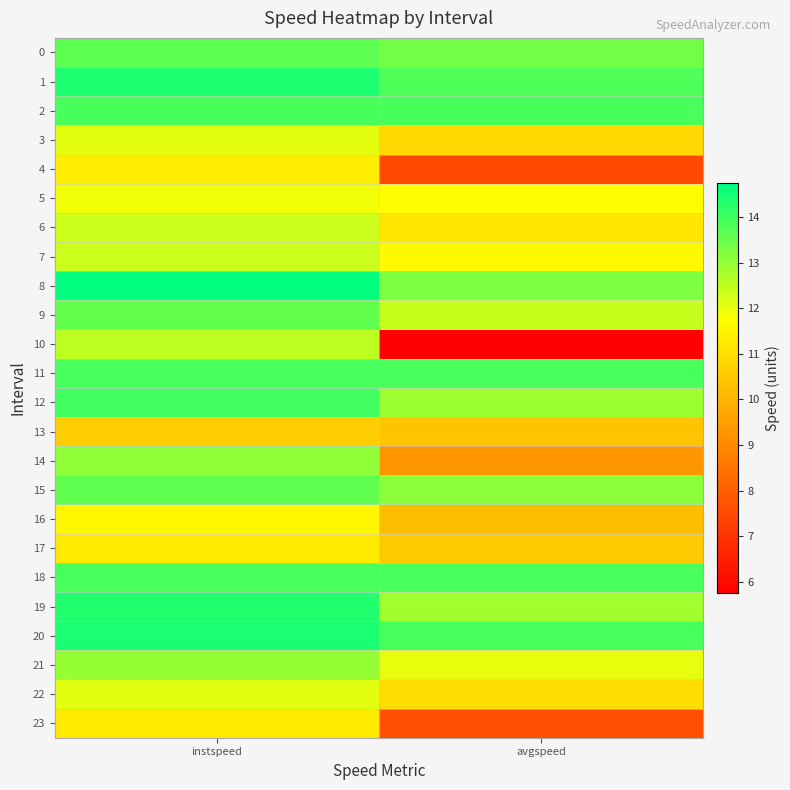

At which category is the sum across all series the highest?

instspeed